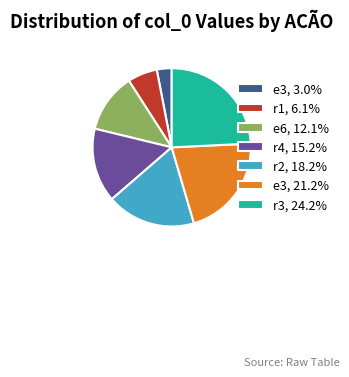

Is the sum of r4, 15.2% and r1, 6.1% greater than half?

No